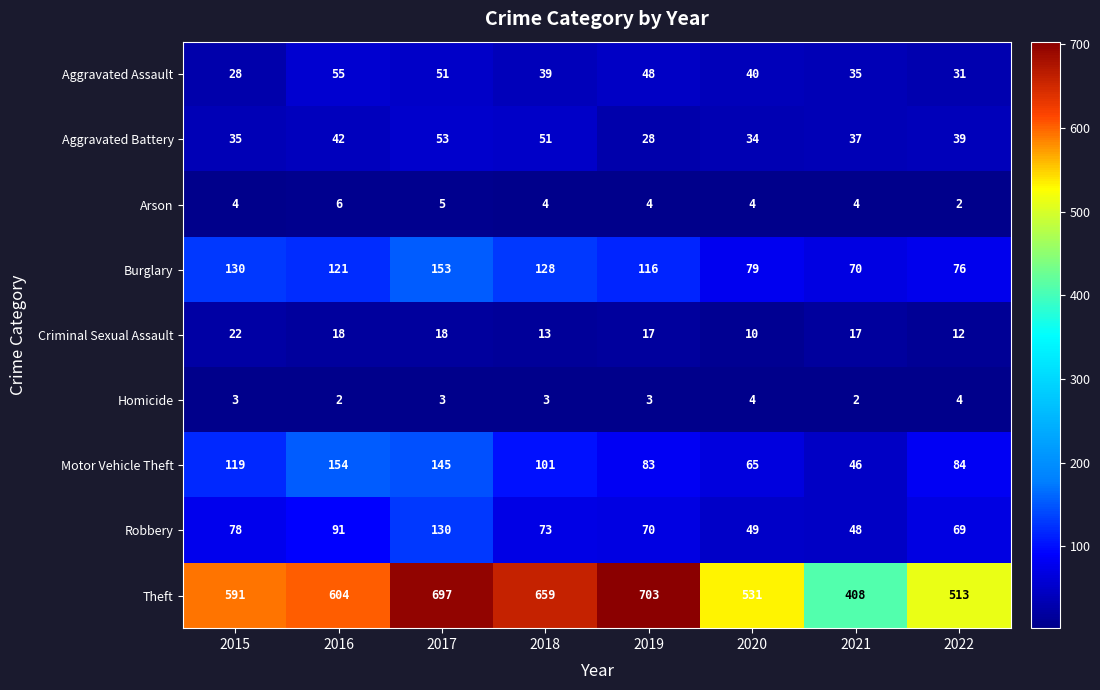

How many series are shown in this chart?

9